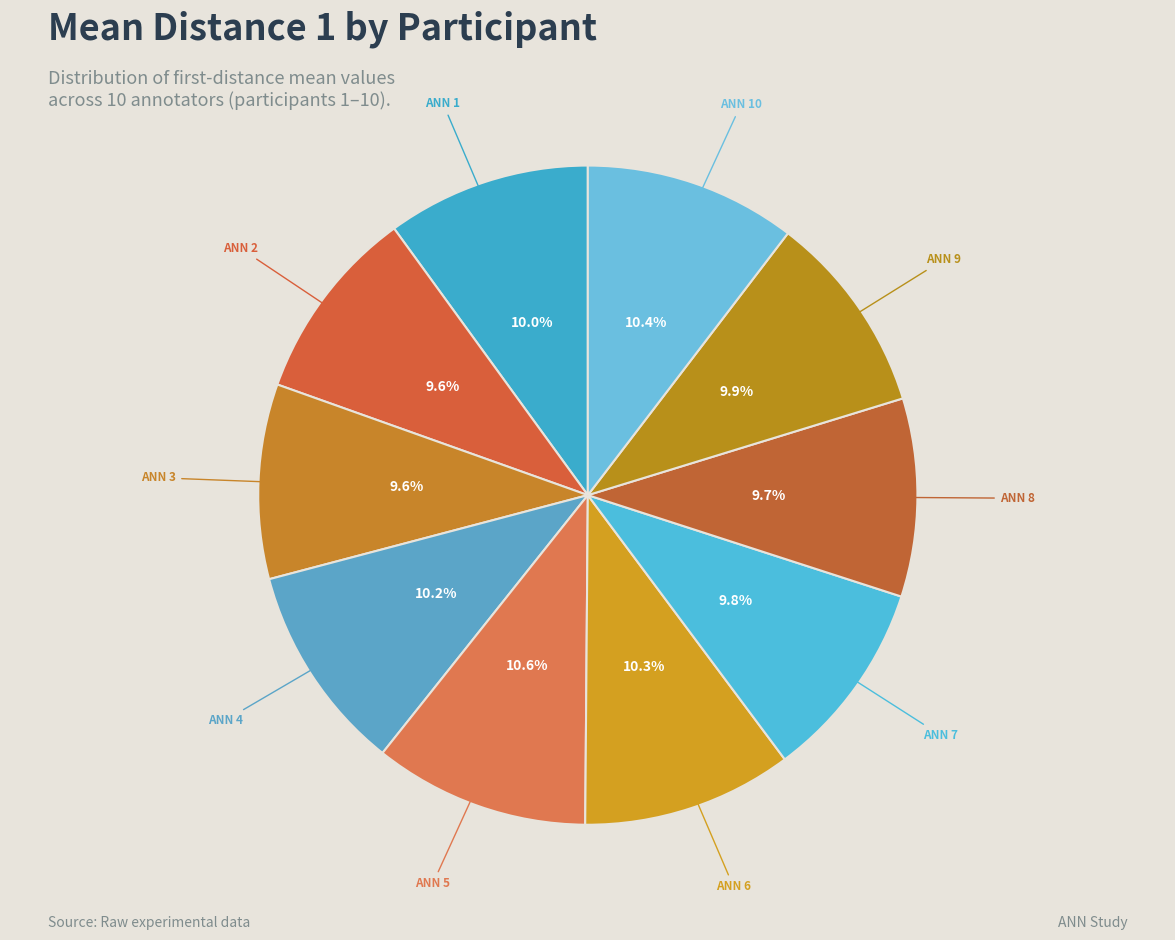

How many slices are in this pie chart?

10